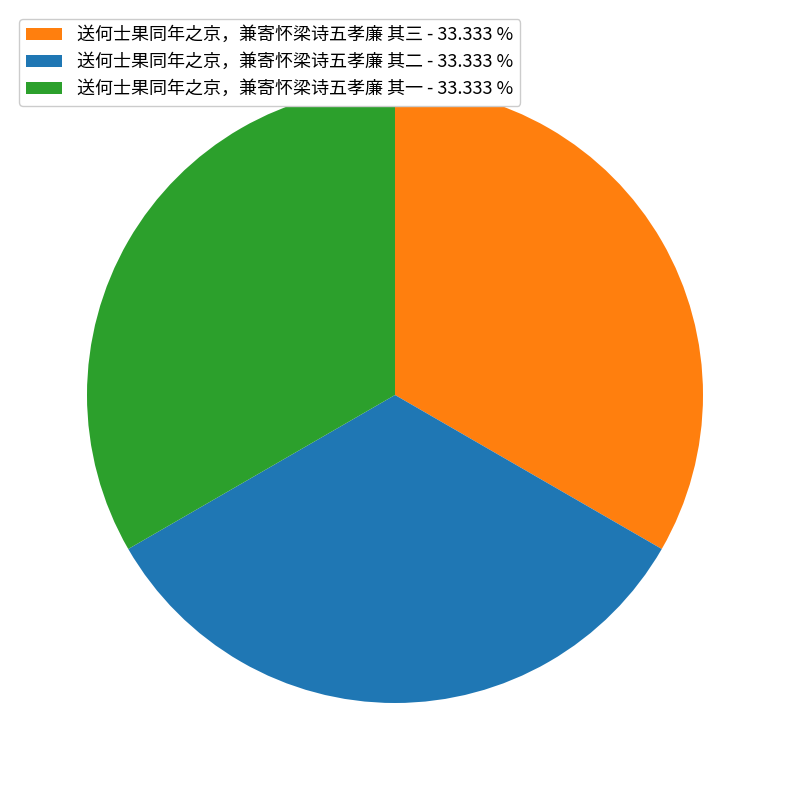

How many segments does this pie chart have?

3